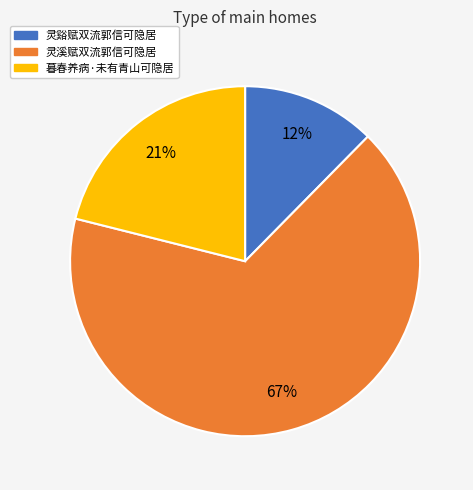

Is the sum of 灵谿赋双流郭信可隐居 and 暮春养病·未有青山可隐居 greater than half?

No